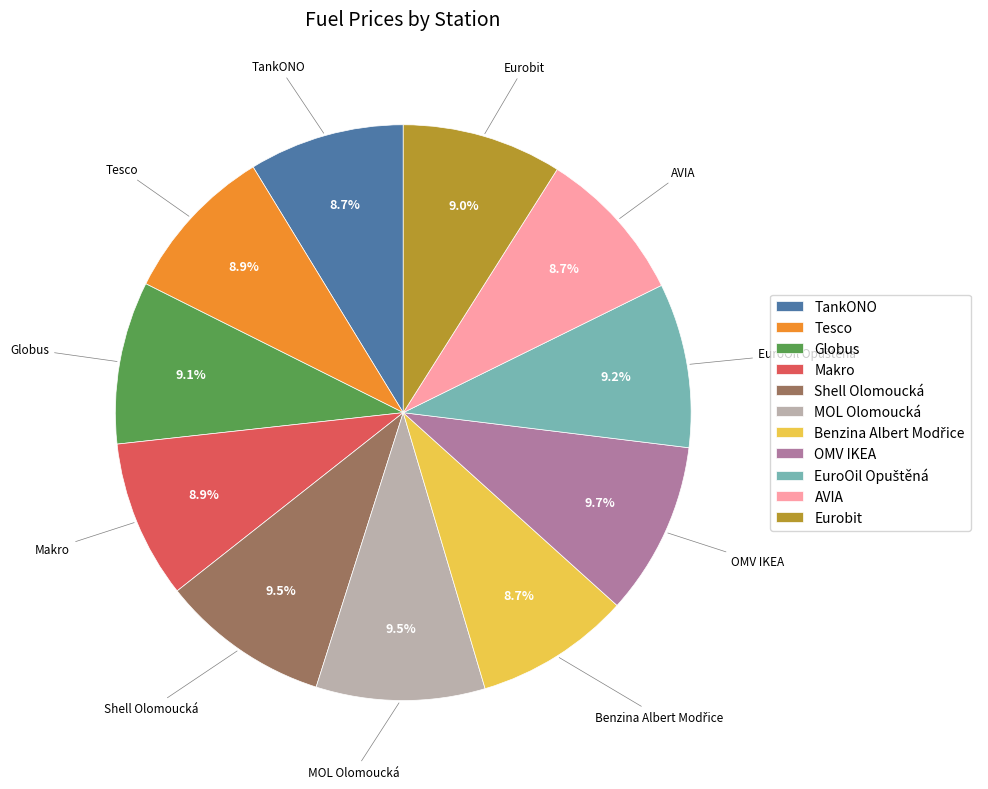

Which has a higher value, TankONO or MOL Olomoucká?

MOL Olomoucká